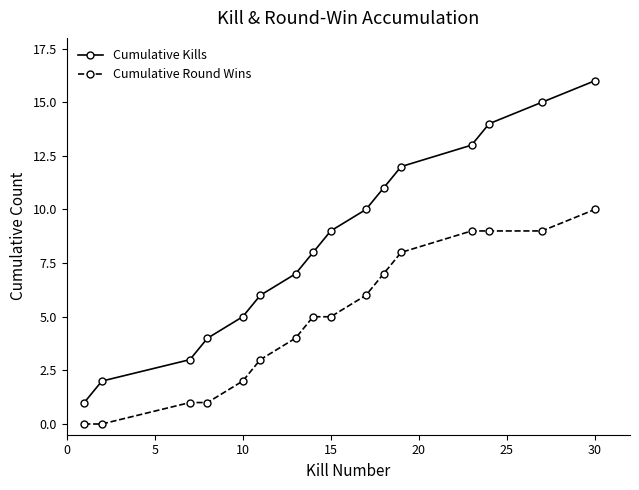

Count the number of data series in this chart.

2